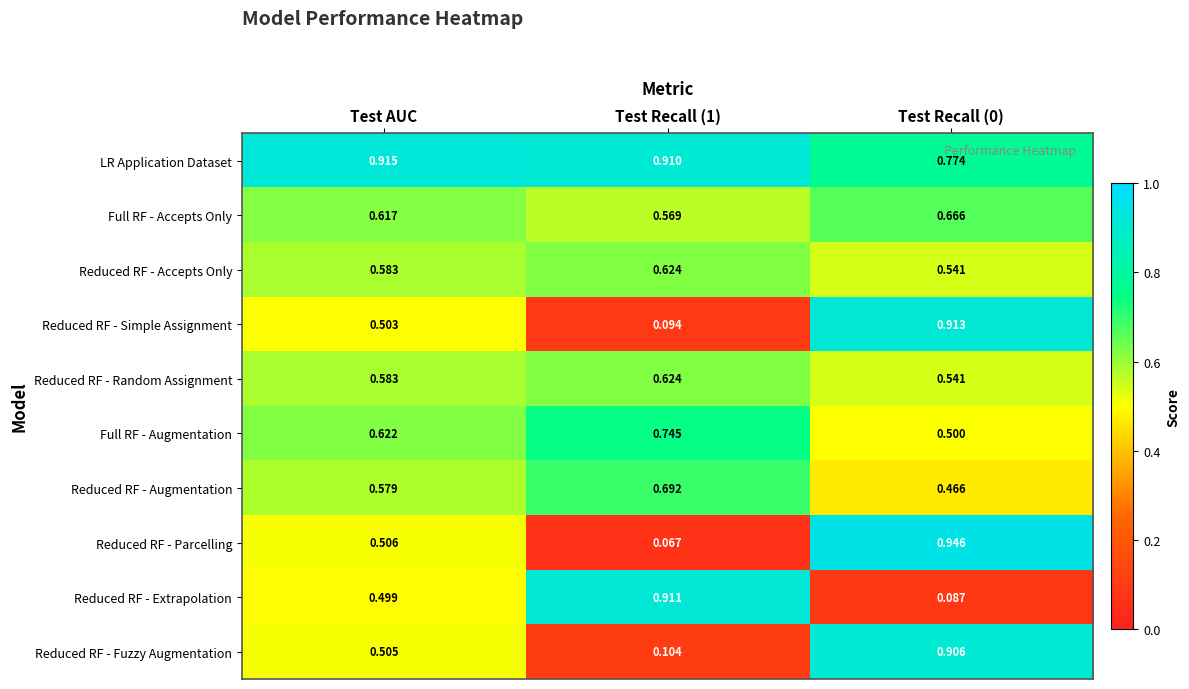

Which series has the widest spread of values?

Reduced RF - Parcelling